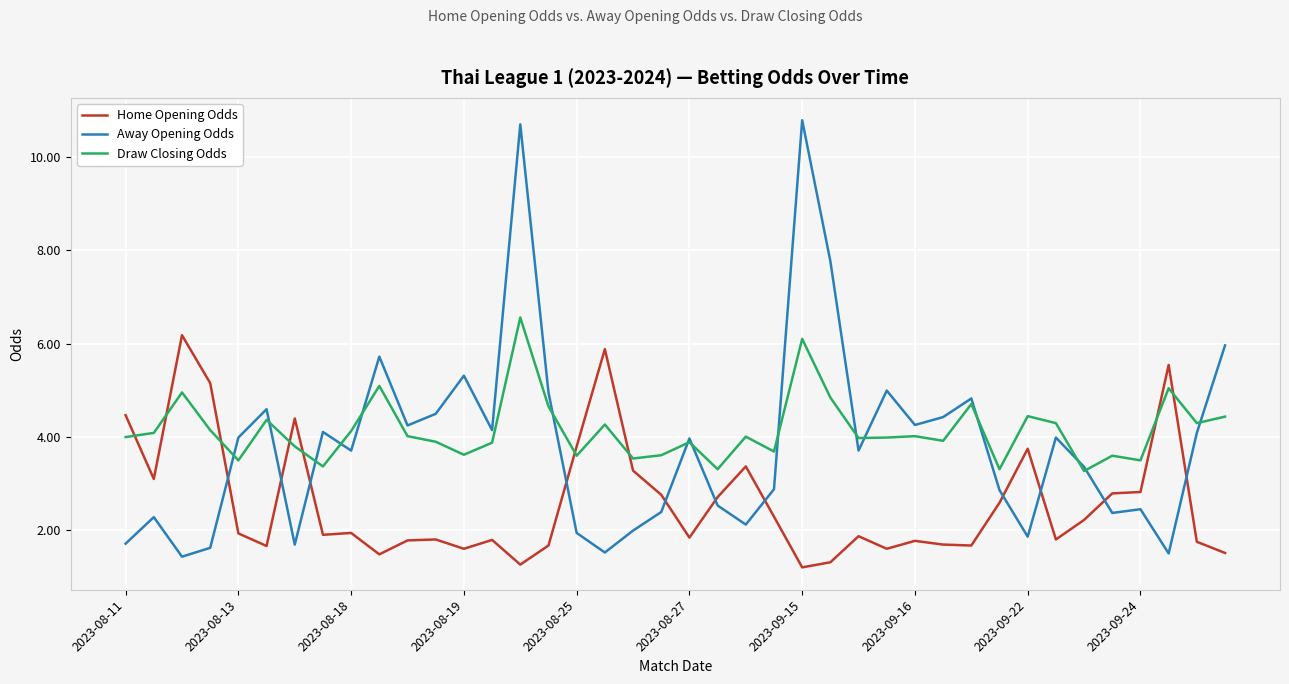

Which series has the largest total across all categories?

Draw Closing Odds